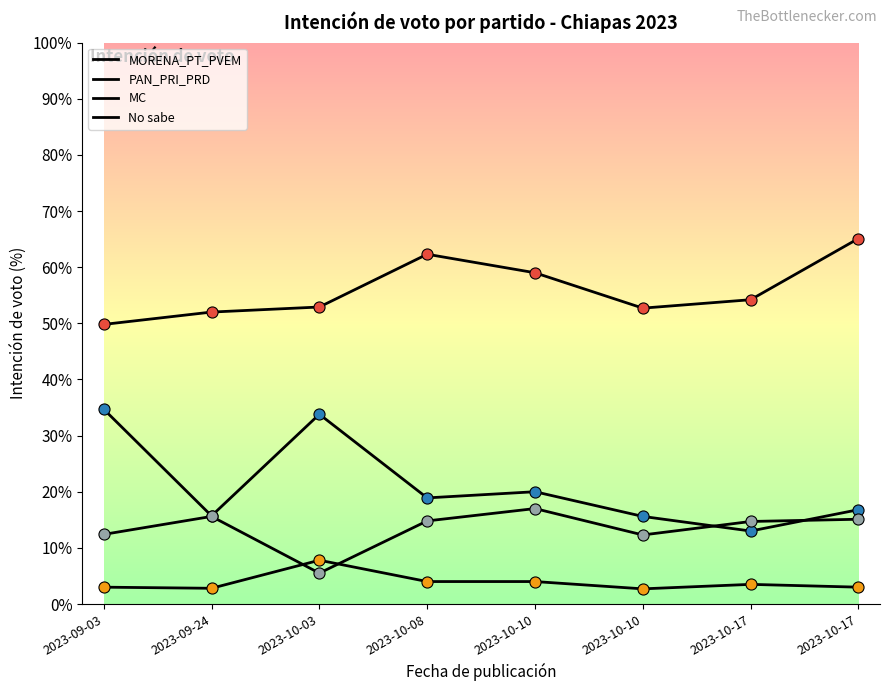

Does the chart have visible grid lines?

No